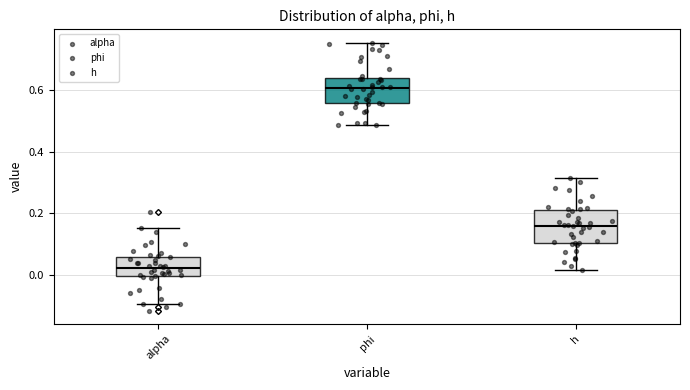

Reading left to right, transcribe this box plot: for each box, give where its median line is, the range the box spans, and where its two whiskers end, as read against the y-axis. The values are not printed on the chart, so give them approximately, as read against the axis.

alpha: median 0.02, box 0.00 to 0.06, whiskers -0.10 to 0.16
phi: median 0.60, box 0.56 to 0.64, whiskers 0.48 to 0.76
h: median 0.16, box 0.10 to 0.22, whiskers 0.02 to 0.32